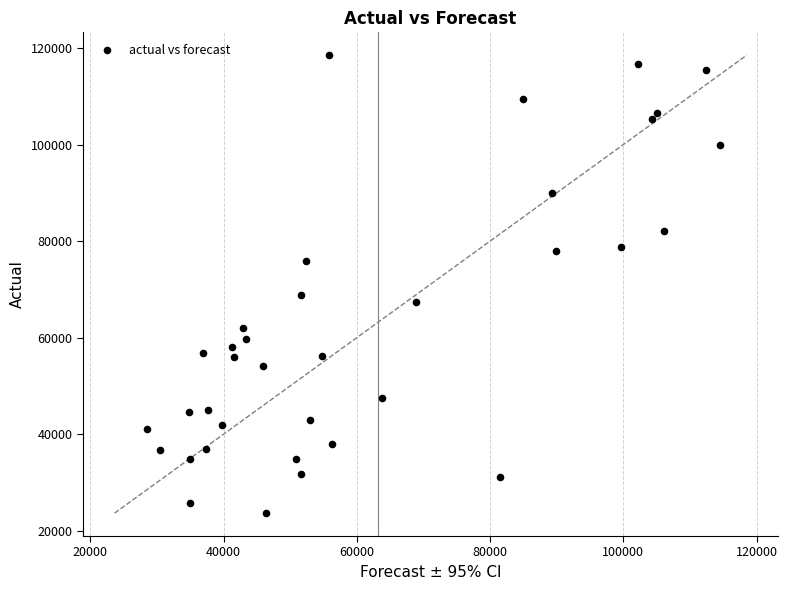

What is the range of Y values (max minus min)?

94860